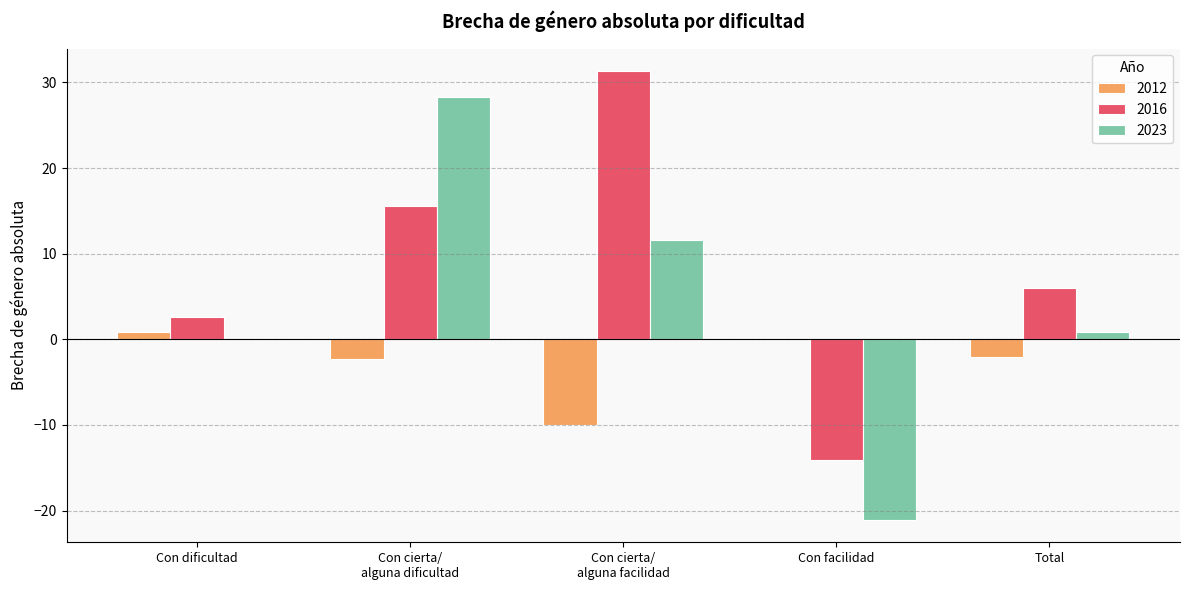

Which series has the largest total across all categories?

2016